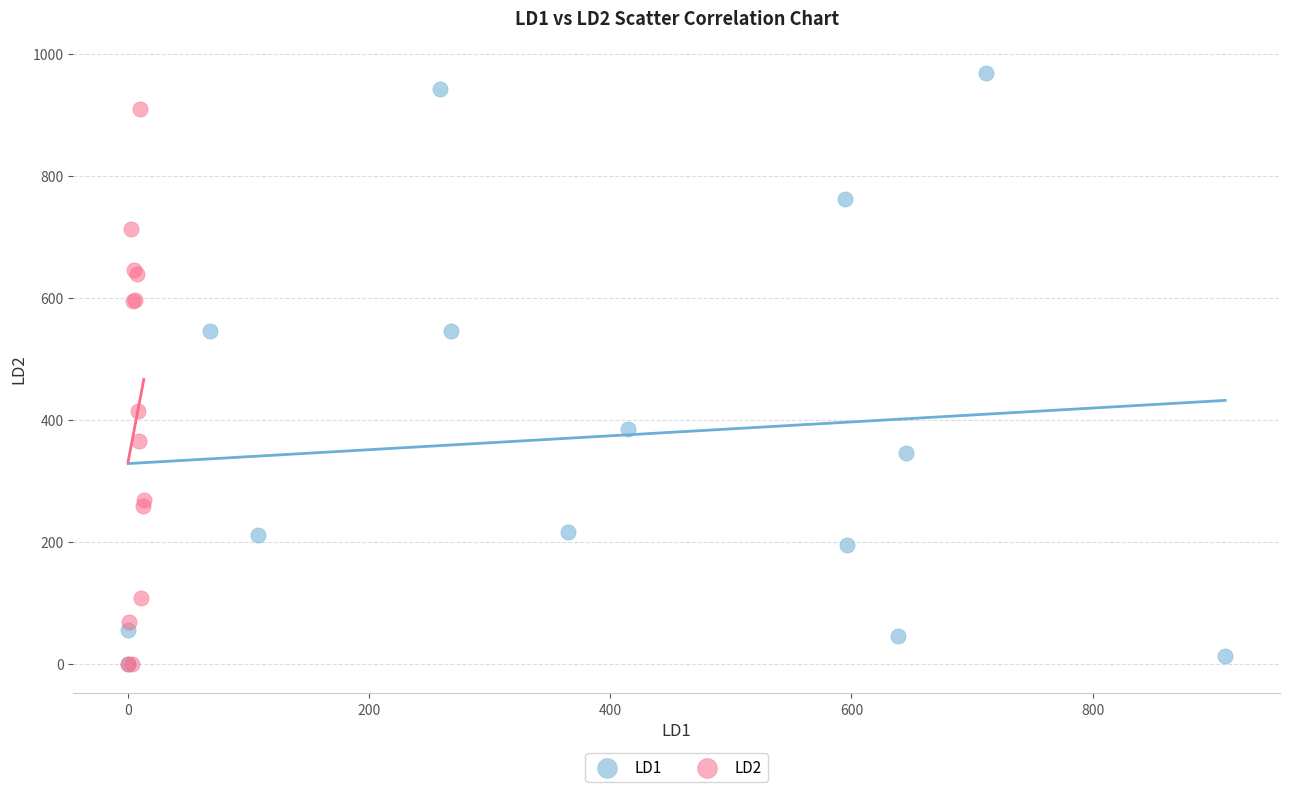

Which series has the widest spread of Y values?

LD1